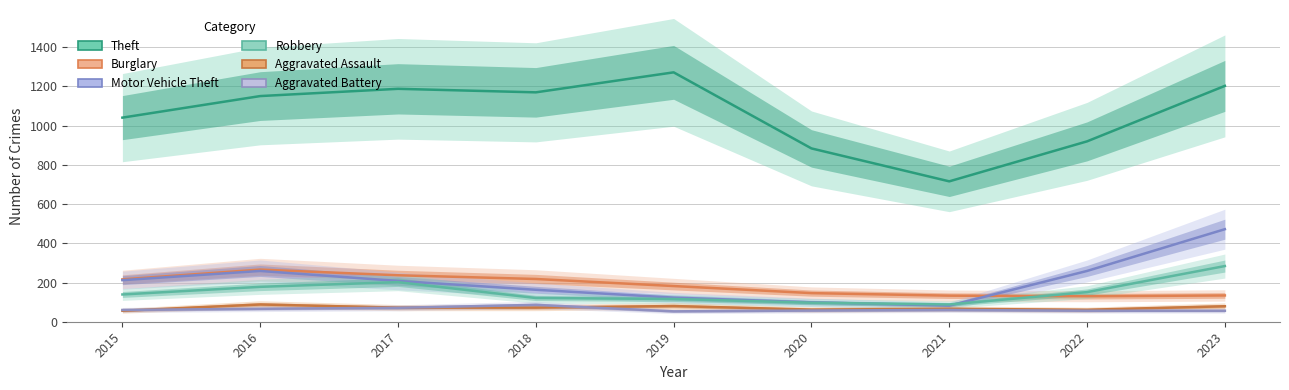

What is the minimum value for Theft?

716